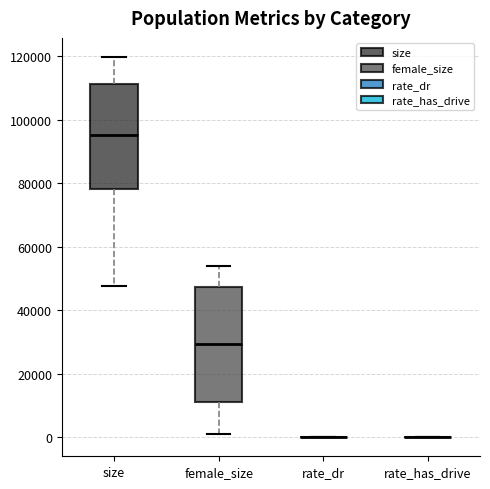

Comparing the boxes themselves (not the whiskers), which one is the tallest?

female_size